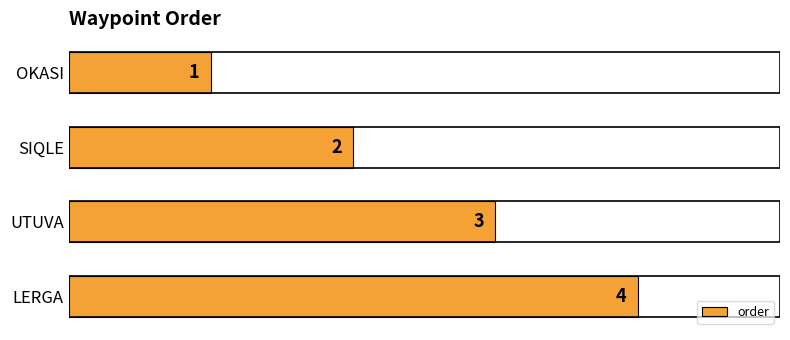

How many distinct data groups are displayed?

1